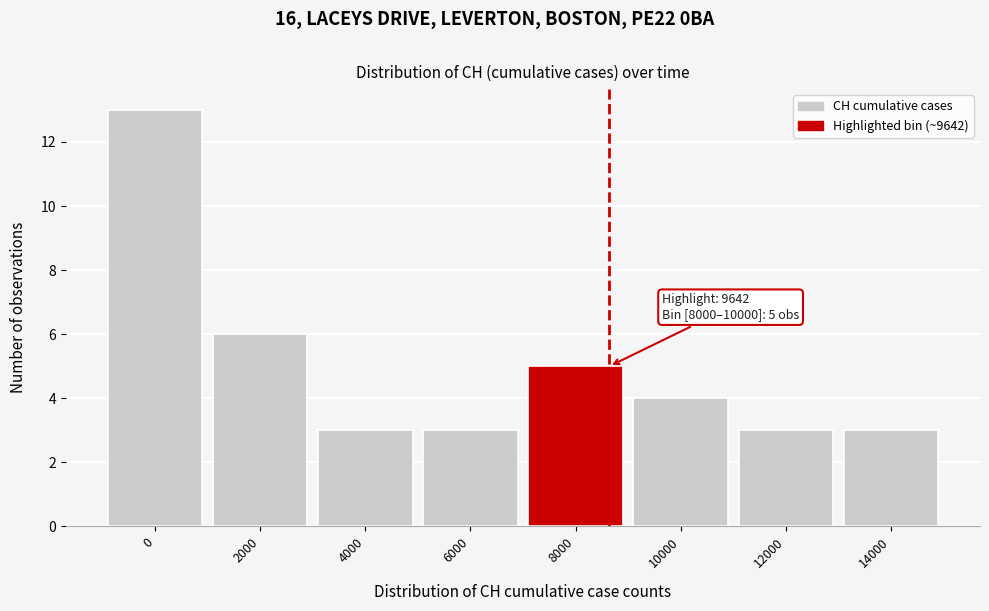

Reading left to right, extract all data points from this chart.

0=13	2000=6	4000=3	6000=3	8000=5	10000=4	12000=3	14000=3